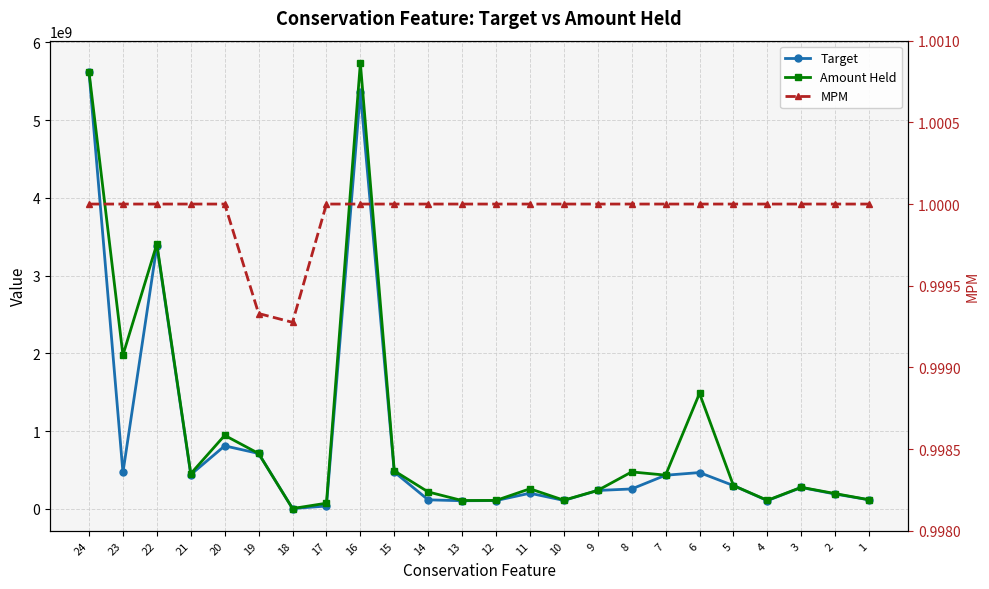

Reading left to right, what are all the values shown in this chart?

Target: 5615954115.4	469798696.6	3384307306.3	442251180.3	812126096.6	714455355.8	5992419.2	38223068.9	5360396423.8	475740709.5	117877661.1	106269847.2	108375713.7	203099116.8	110238644.6	238284629.5	257928662.2	434248527.5	468737987.3	301455310.4	107541997.6	276535527.7	192323344.3	118118429.4
Amount Held: 5616754036.9	1979179570.3	3408540418.1	454335884.7	947103740.2	713976725.3	5988082.9	74534604.6	5736936798.3	490787507.5	219509838.9	108874983.1	110504713.5	259807871.2	113266240.9	239560604.0	476859356.4	435616144.8	1486948930.3	301867005.4	111520513.1	278932053.8	198125492.2	118685838.0
MPM: 1.0	1.0	1.0	1.0	1.0	1.0	1.0	1.0	1.0	1.0	1.0	1.0	1.0	1.0	1.0	1.0	1.0	1.0	1.0	1.0	1.0	1.0	1.0	1.0